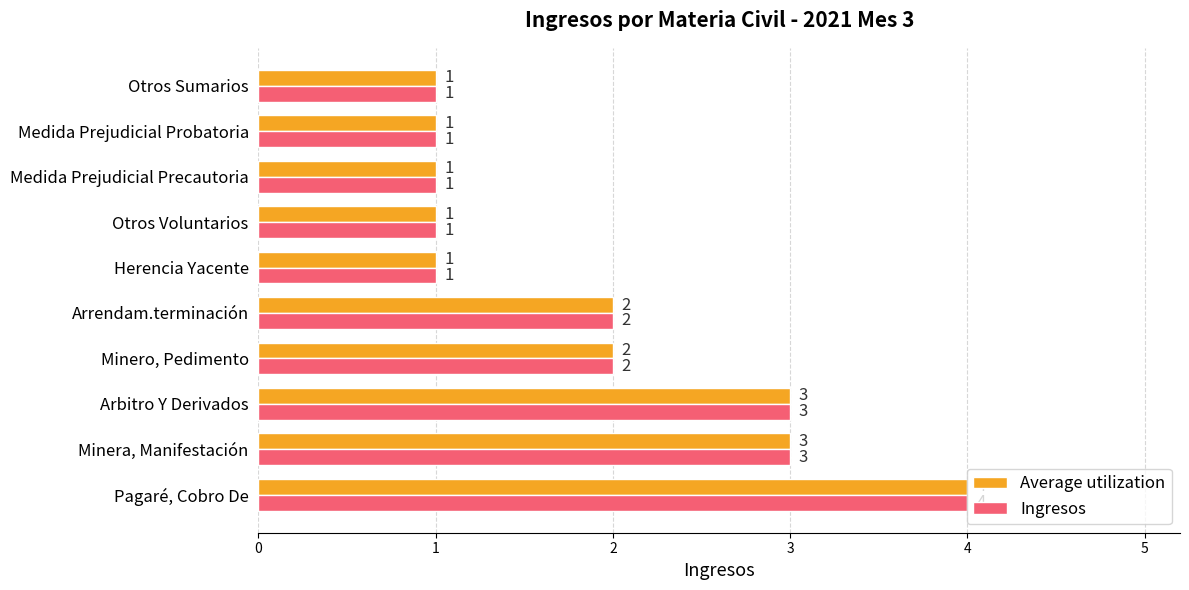

What is the maximum value shown in the chart?

4